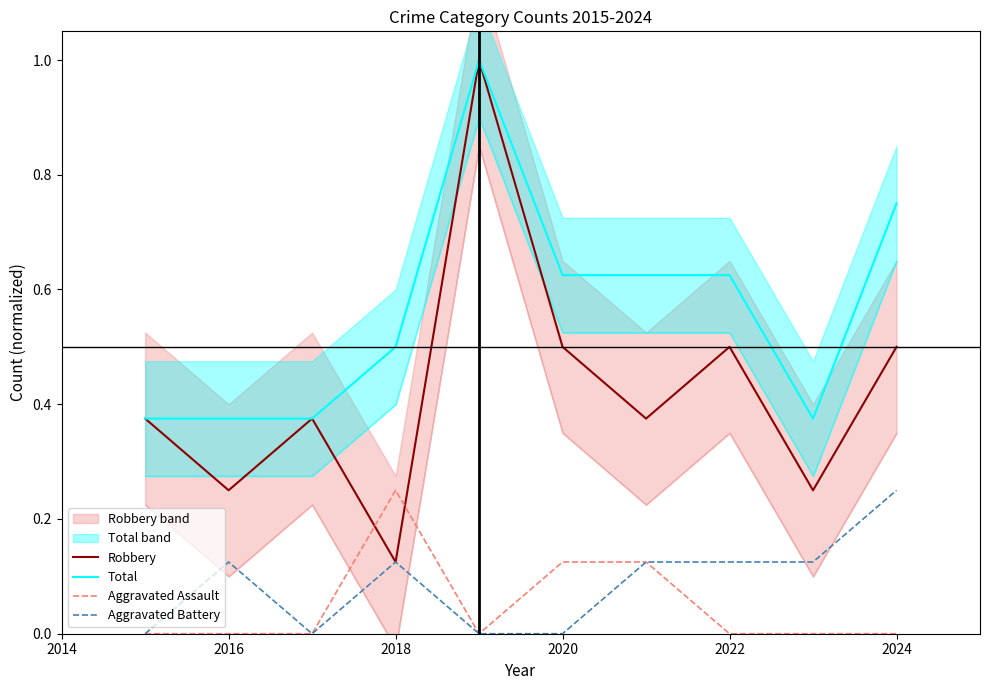

The value of Total at 2020 is 0.4. True or false?

False